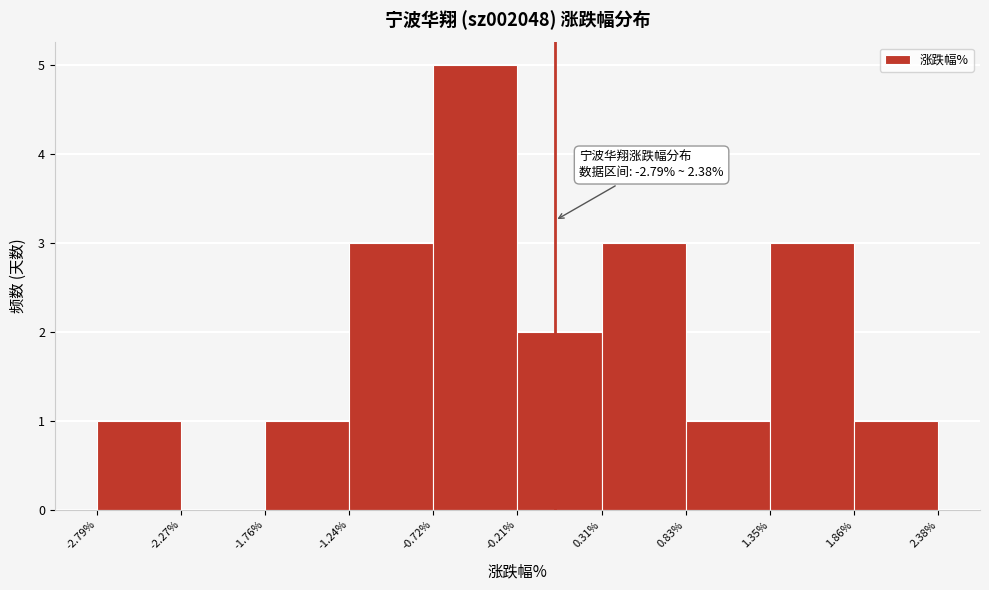

Which range on the x-axis has the tallest bar?

-0.72% to -0.21%